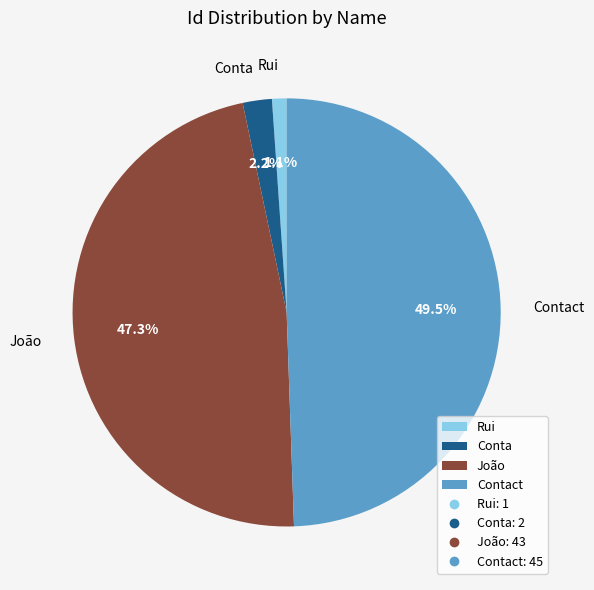

True or false: João accounts for 47% of the total.

True